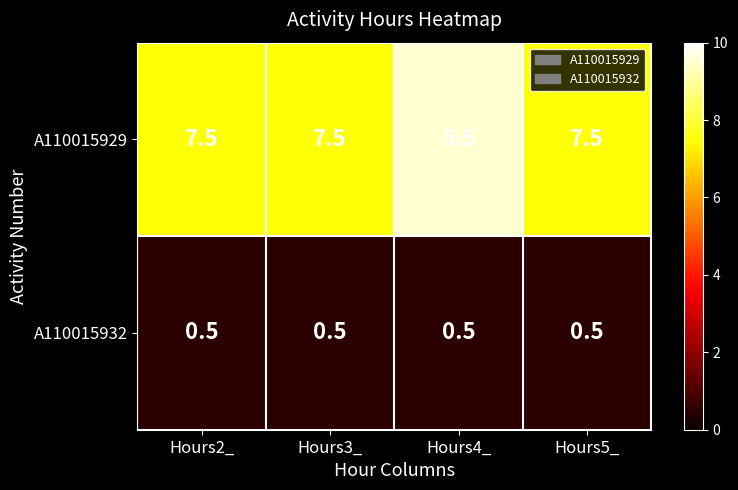

Reading left to right, transcribe all the data shown in this chart.

A110015929: 7.5	7.5	9.5	7.5
A110015932: 0.5	0.5	0.5	0.5